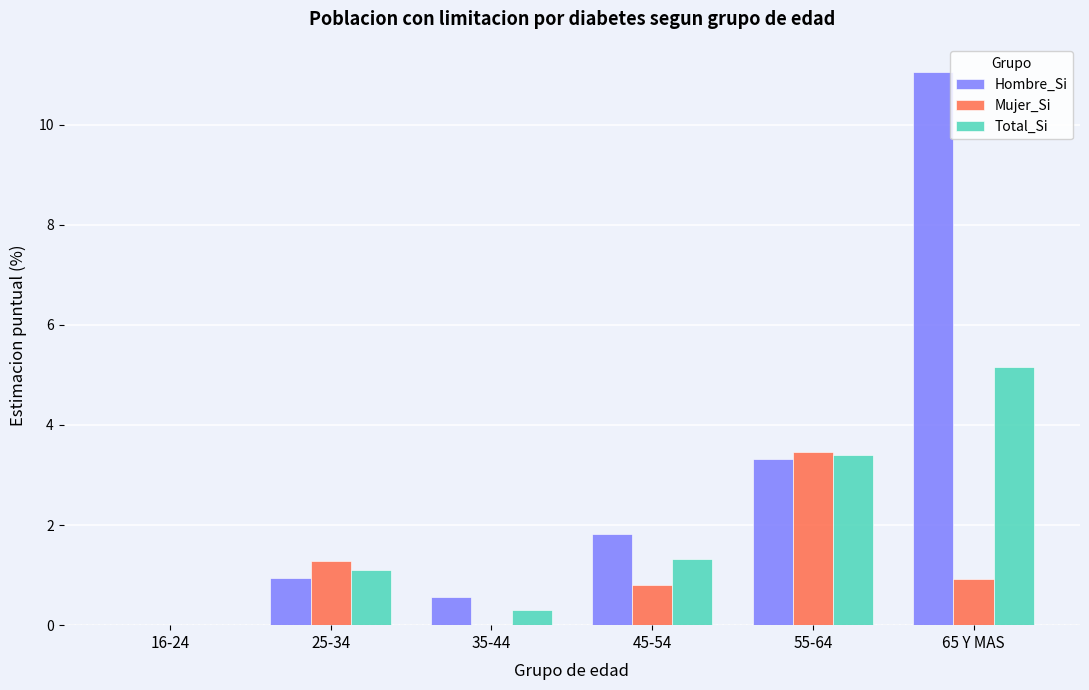

How many data points in Total_Si are above 1?

4